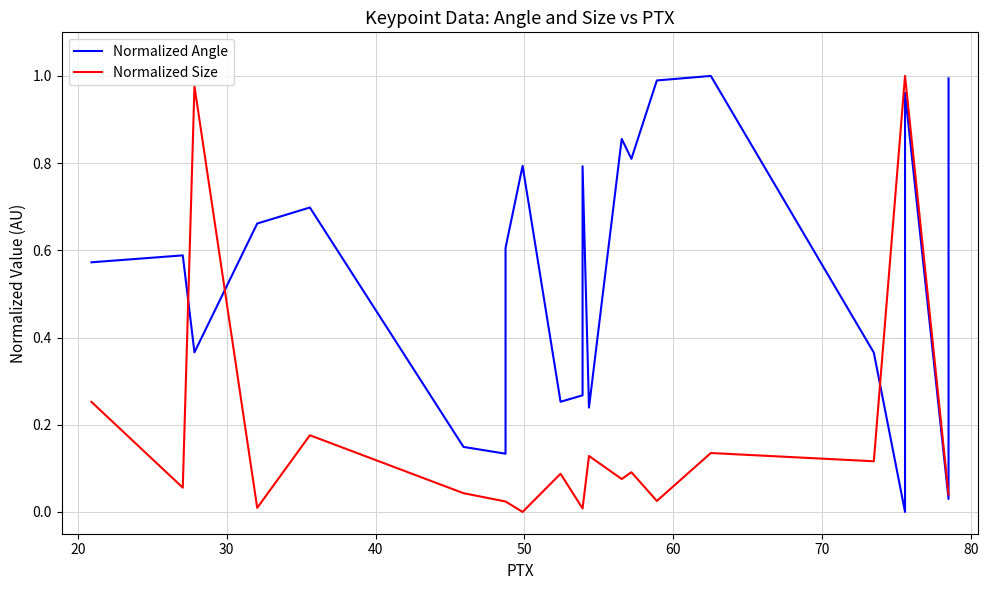

What is the difference between the second highest and second lowest values in the Normalized Size series?

1.0